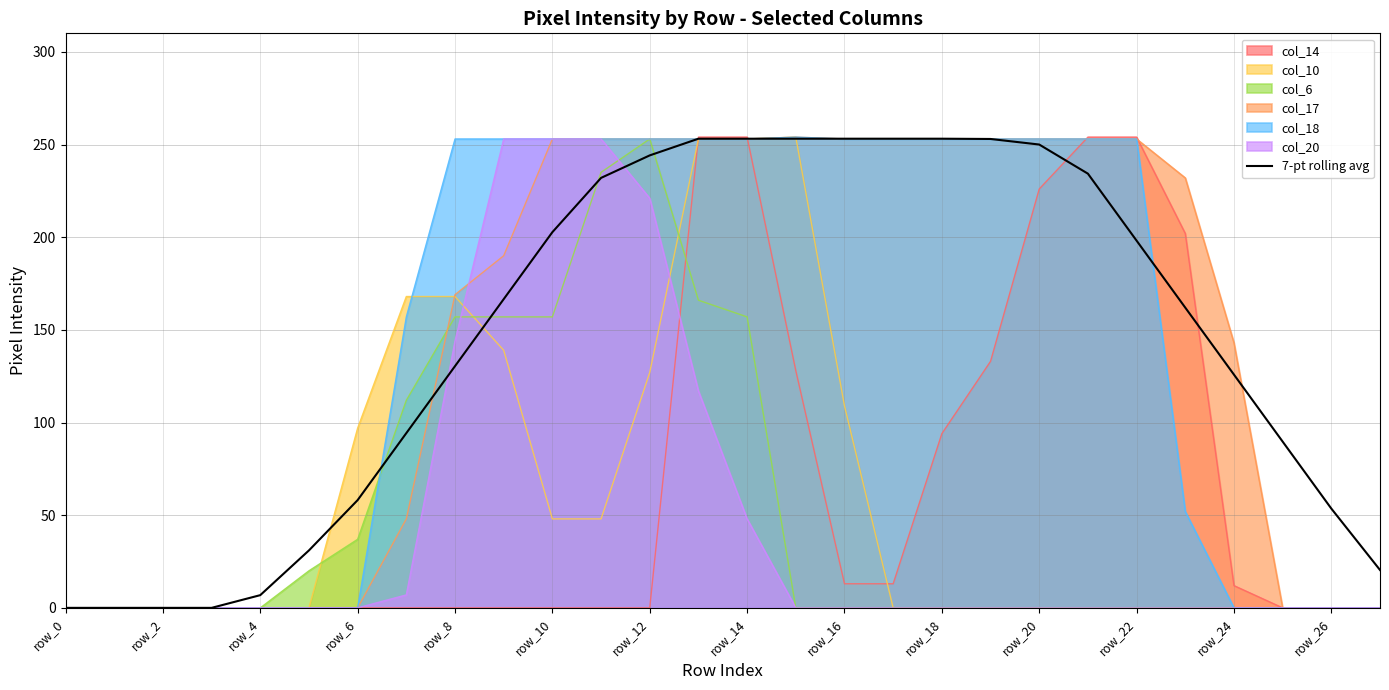

Count the number of categories in the chart.

28